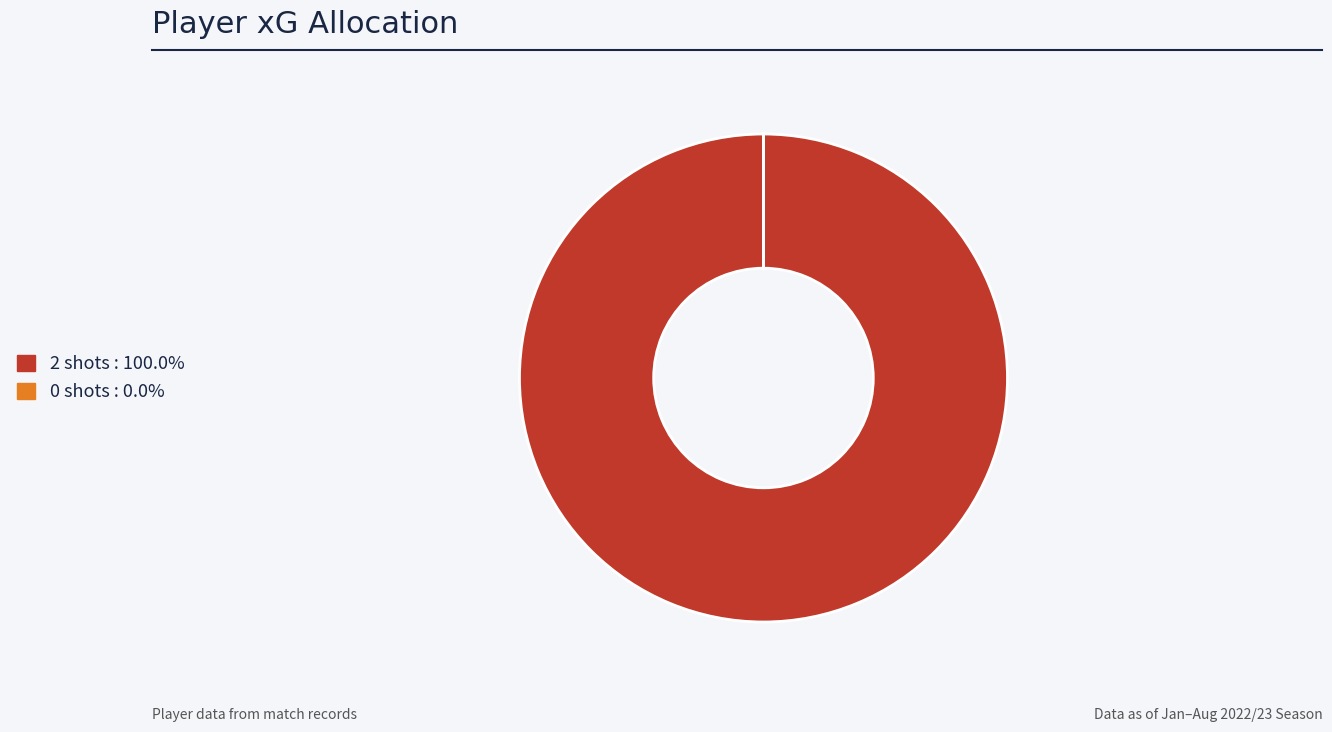

What is the largest slice in the pie chart?

2 shots